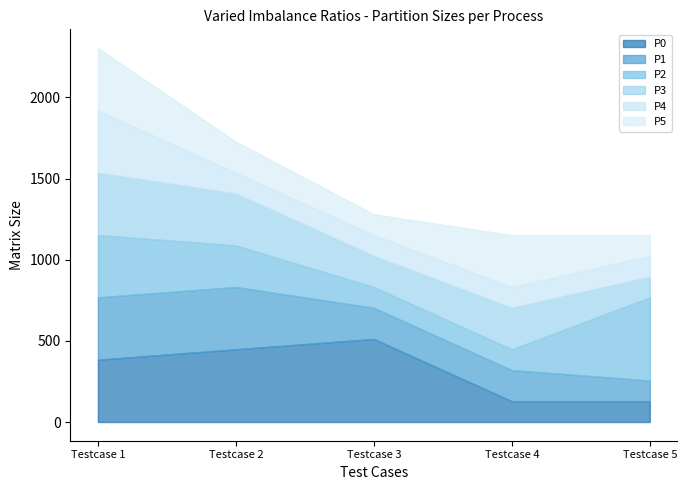

True or false: P1 has more than 0 interior local peaks.

False